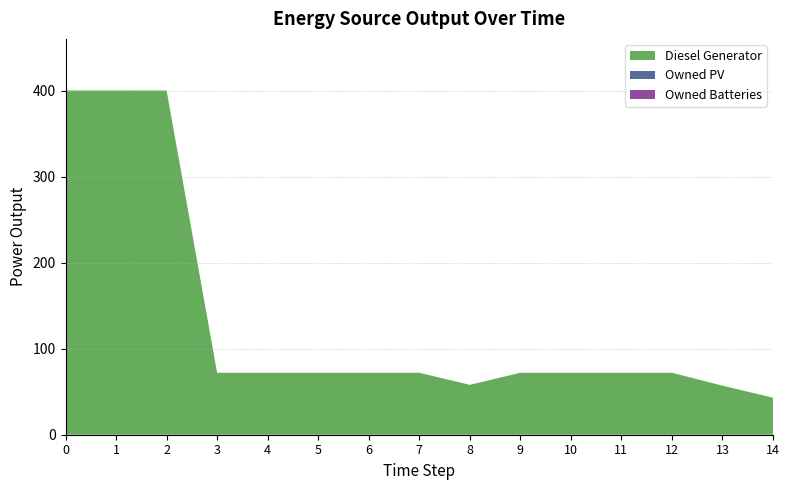

Reading left to right, what are all the values shown in this chart?

Diesel Generator: 400	400	400	72	72	72	72	72	58	72	72	72	72	57	43
Owned PV: 0	0	0	0	0	0	0	0	0	0	0	0	0	0	0
Owned Batteries: 0	0	0	0	0	0	0	0	0	0	0	0	0	0	0